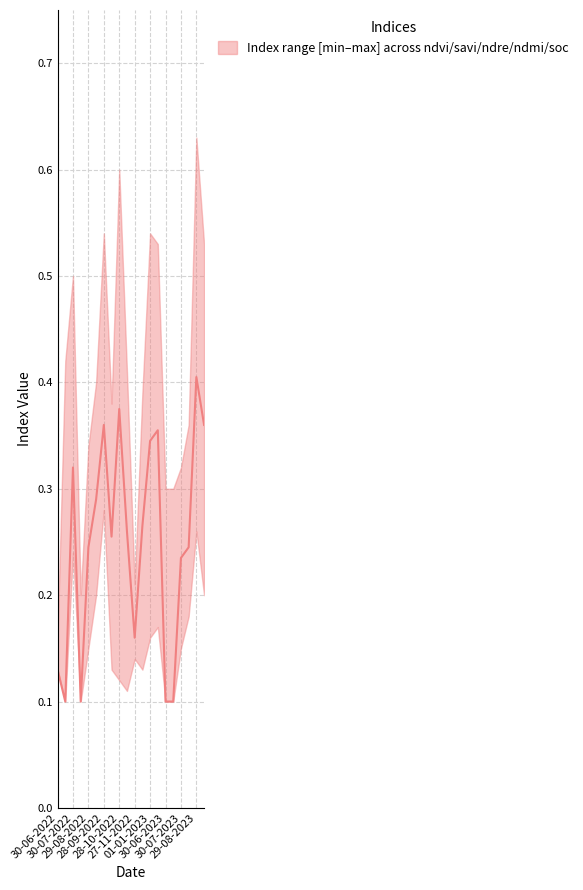

What position from the left is 14-08-2022?

4